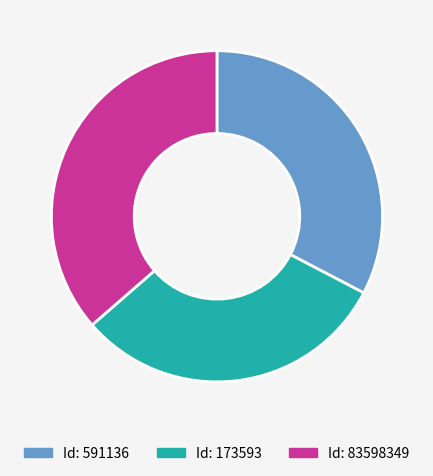

Is there a majority slice in this chart?

No